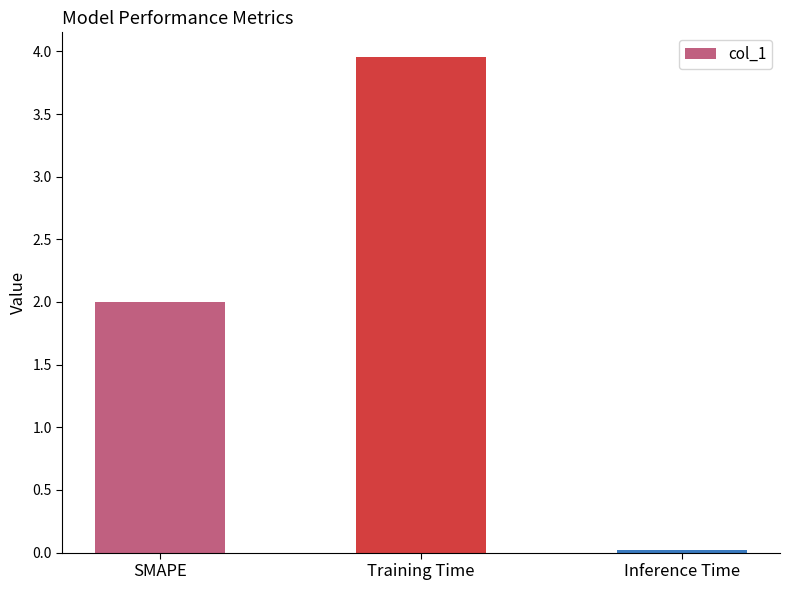

Between SMAPE and Training Time, which is larger?

Training Time